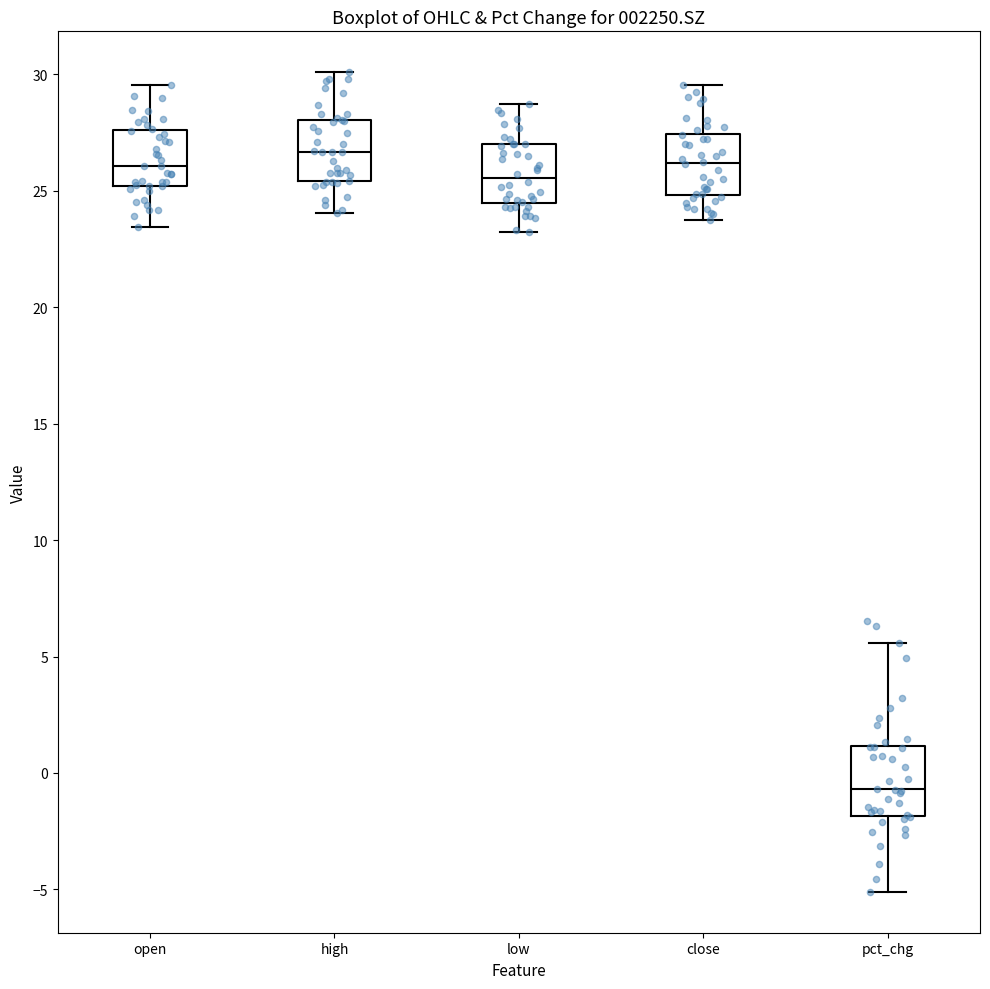

Reading left to right, transcribe this box plot: for each box, give where its median line is, the range the box spans, and where its two whiskers end, as read against the y-axis. The values are not printed on the chart, so give them approximately, as read against the axis.

open: median 26.0, box 25.0 to 27.5, whiskers 23.5 to 29.5
high: median 26.5, box 25.5 to 28.0, whiskers 24.0 to 30.0
low: median 25.5, box 24.5 to 27.0, whiskers 23.0 to 28.5
close: median 26.0, box 25.0 to 27.5, whiskers 23.5 to 29.5
pct_chg: median -0.5, box -2.0 to 1.0, whiskers -5.0 to 5.5